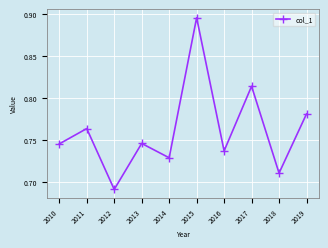

What is the change in value from 2011 to 2018?

-0.1